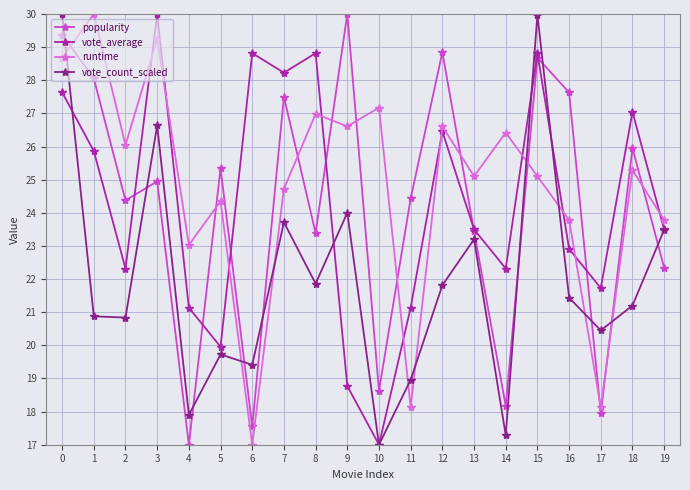

What value does the runtime series have at 16?

23.8